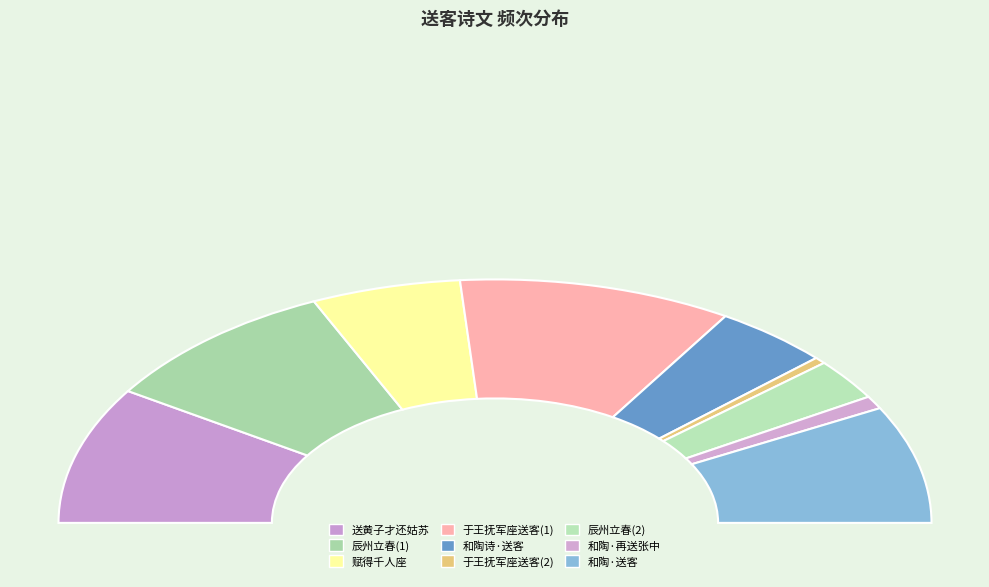

Does 和陶王抚军座送客 represent more than half of the total?

No